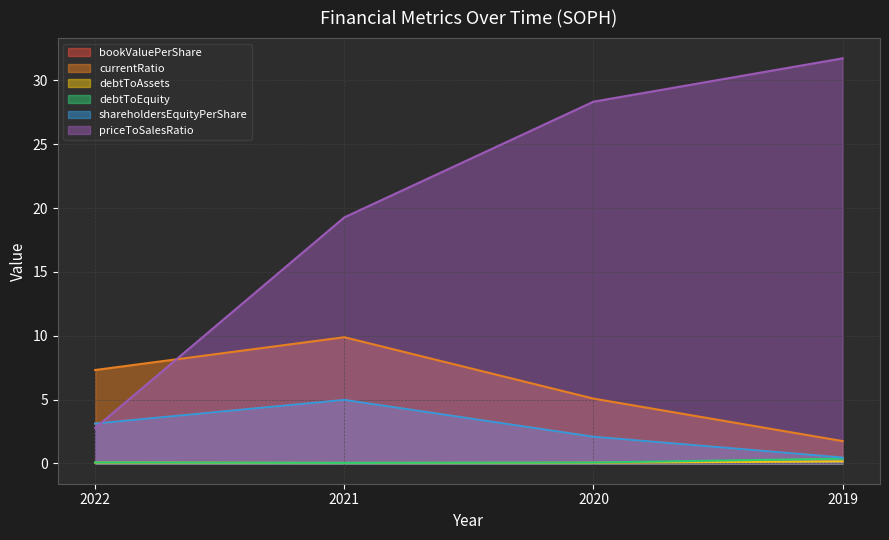

Which series ends up on top after the final intersection of priceToSalesRatio and shareholdersEquityPerShare?

priceToSalesRatio